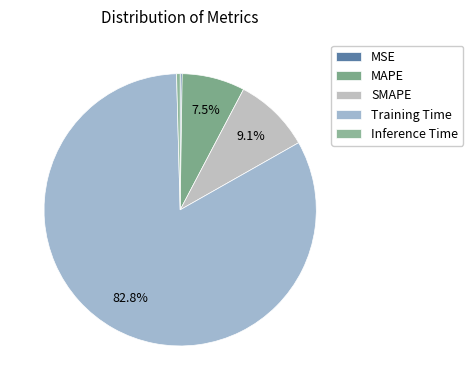

Count the number of slices in the pie.

5